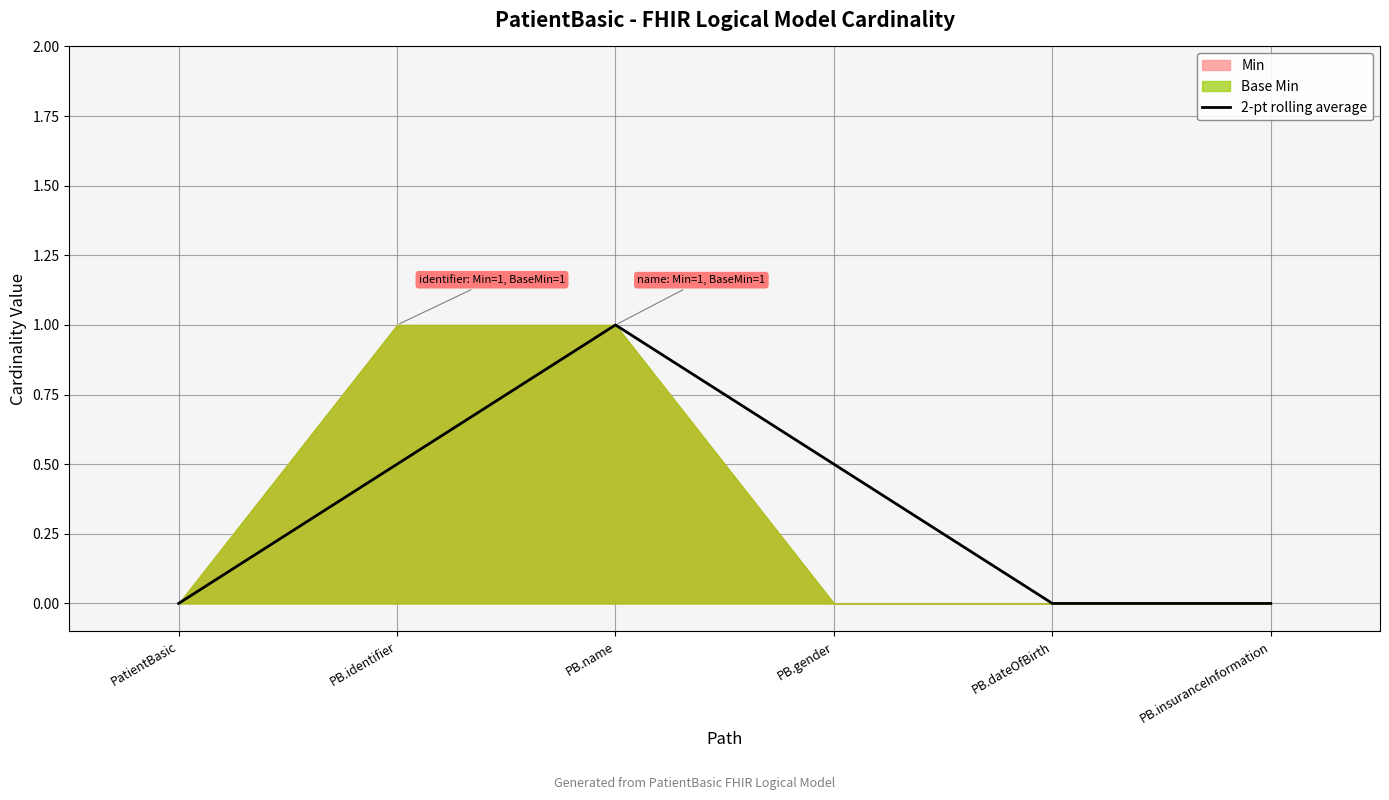

List the labels in order of value, smallest first.

PatientBasic, PB.dateOfBirth, PB.insuranceInformation, PB.identifier, PB.gender, PB.name